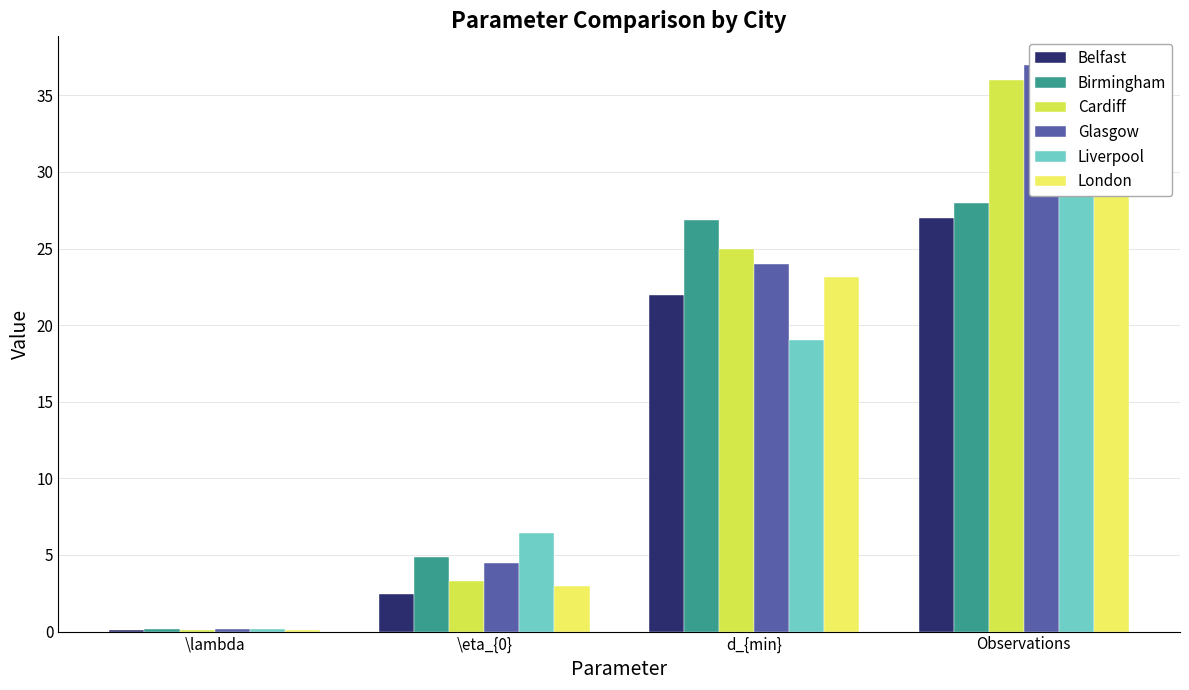

Is the value of Liverpool at Observations greater than the value of Belfast at \lambda?

Yes